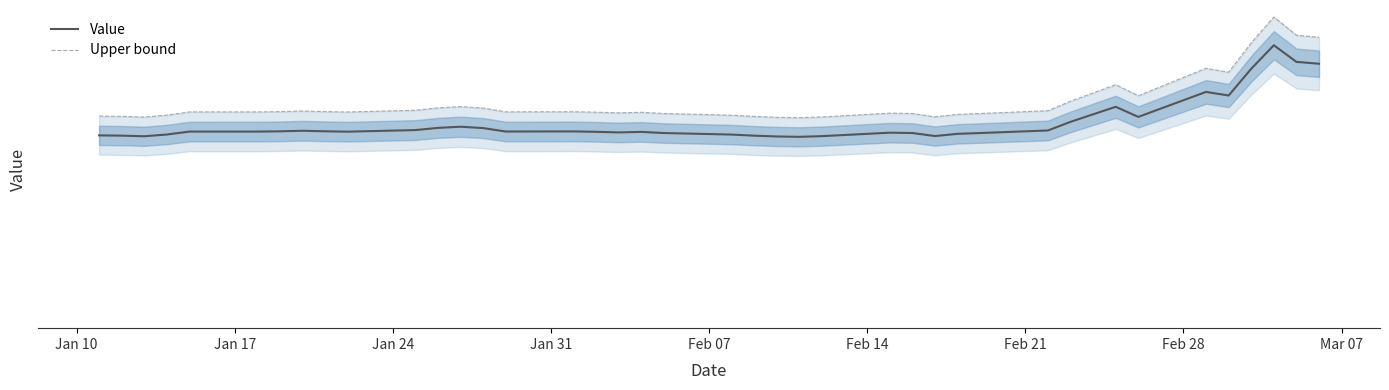

Is the value of Upper bound at 10 greater than the value of Value at 22?

Yes